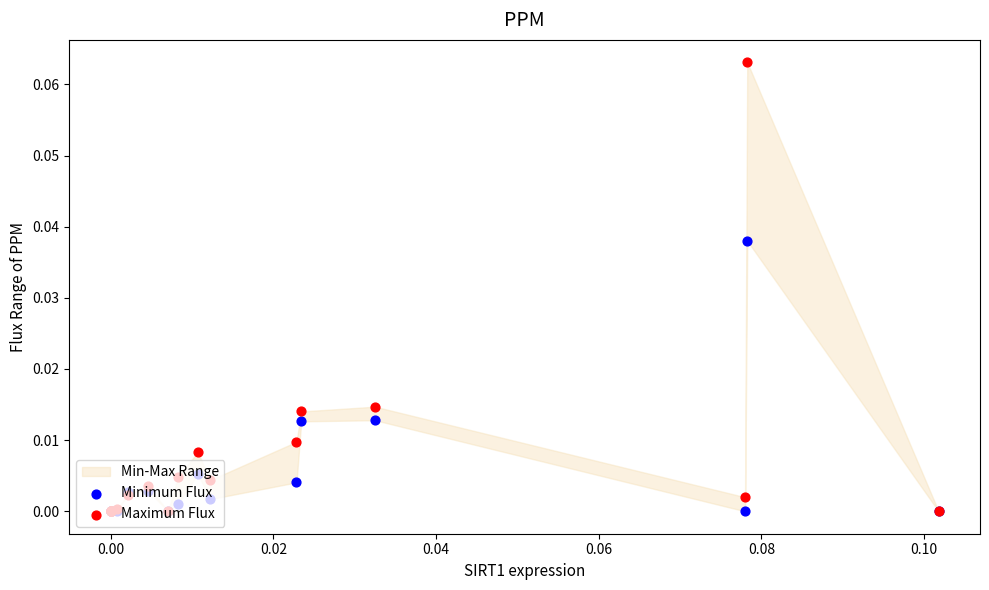

Which series has the largest total across all categories?

Maximum Flux